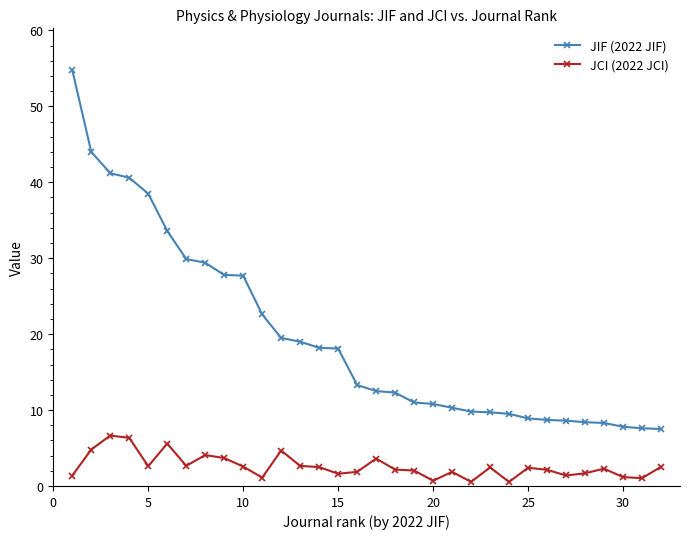

What is the difference between the second highest and minimum values in the JIF (2022 JIF) series?

36.5